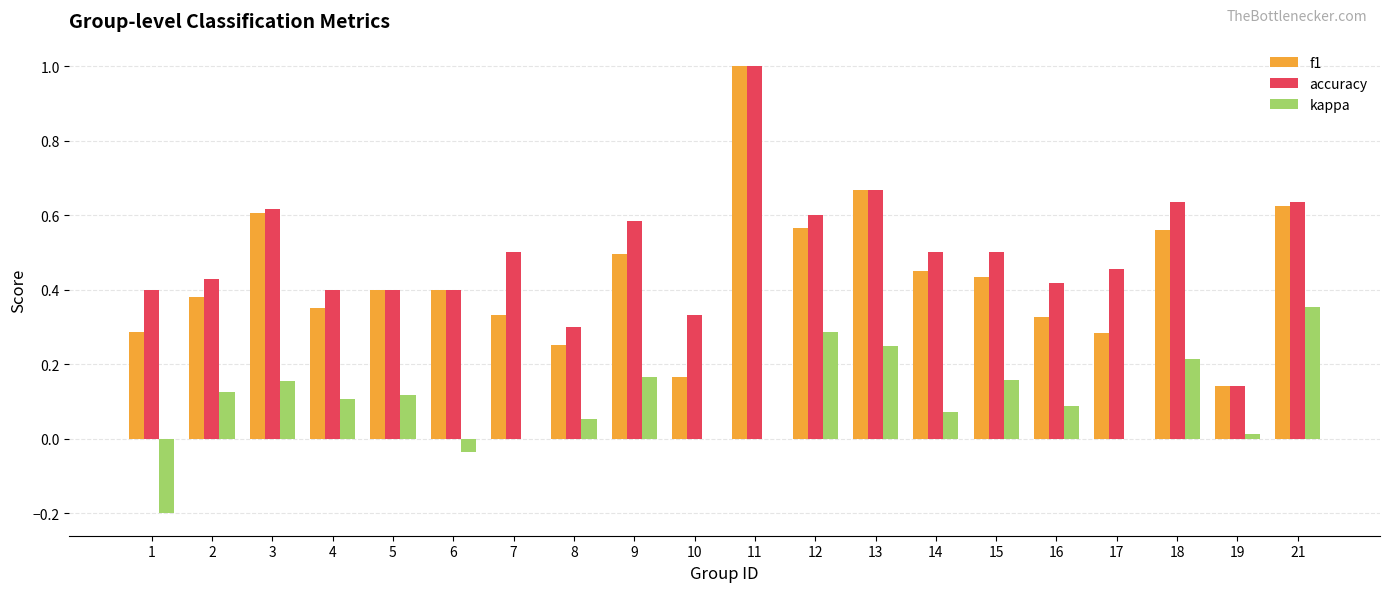

What are all the series names shown in the legend?

f1, accuracy, kappa